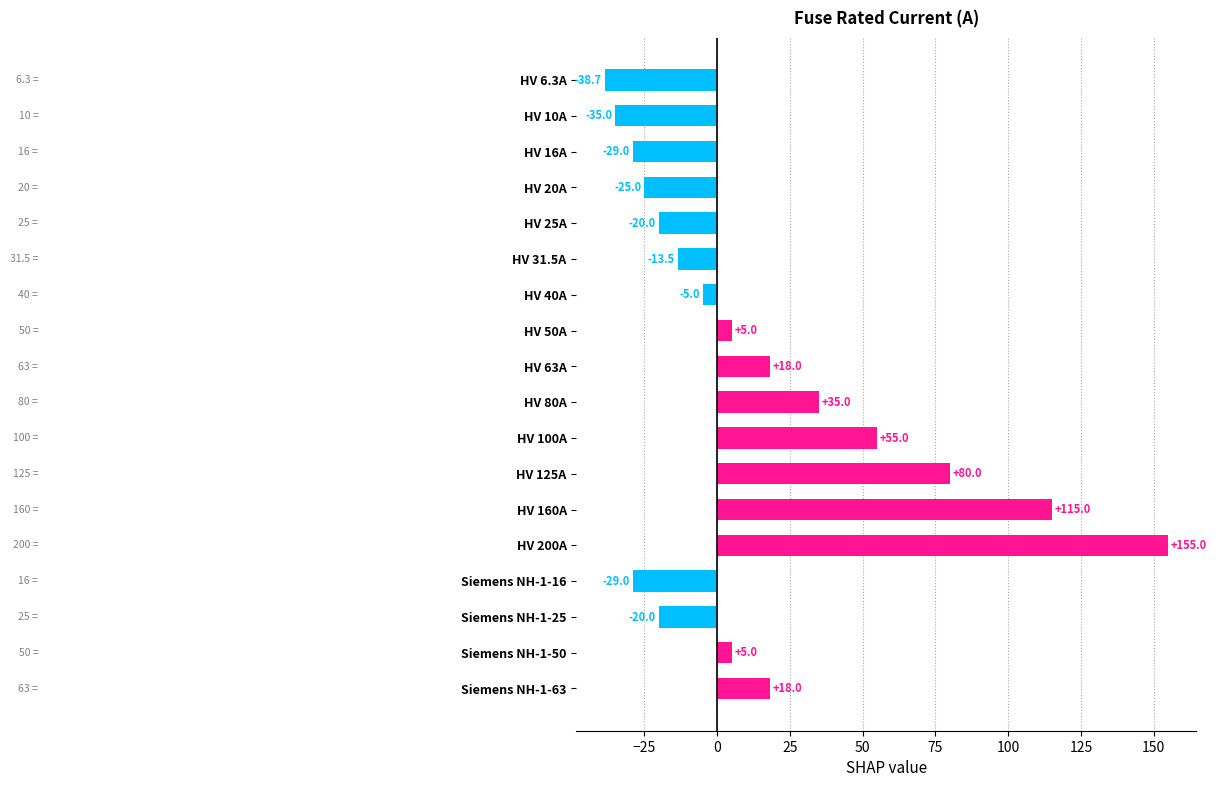

What is the approximate value at HV 31.5A?

-13.5